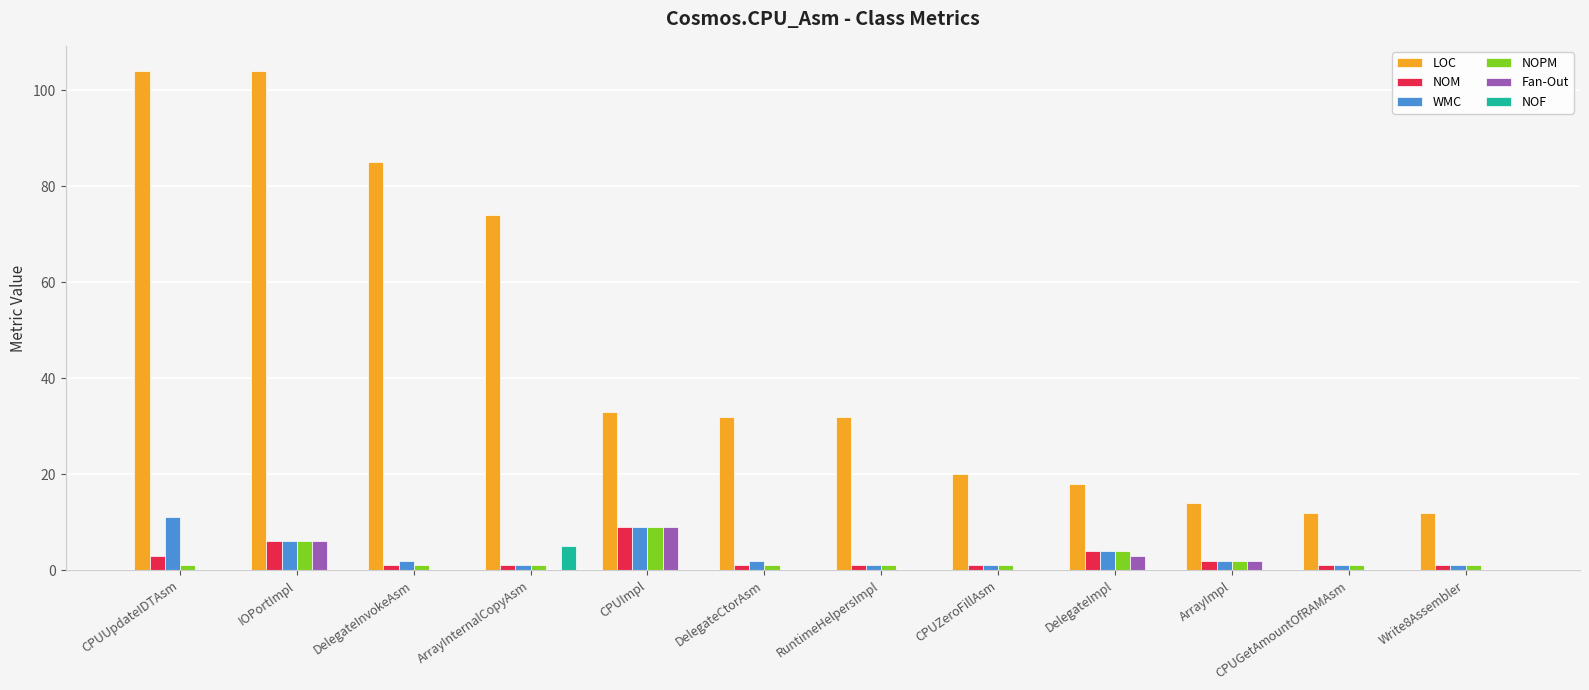

How many groups of bars are there?

12